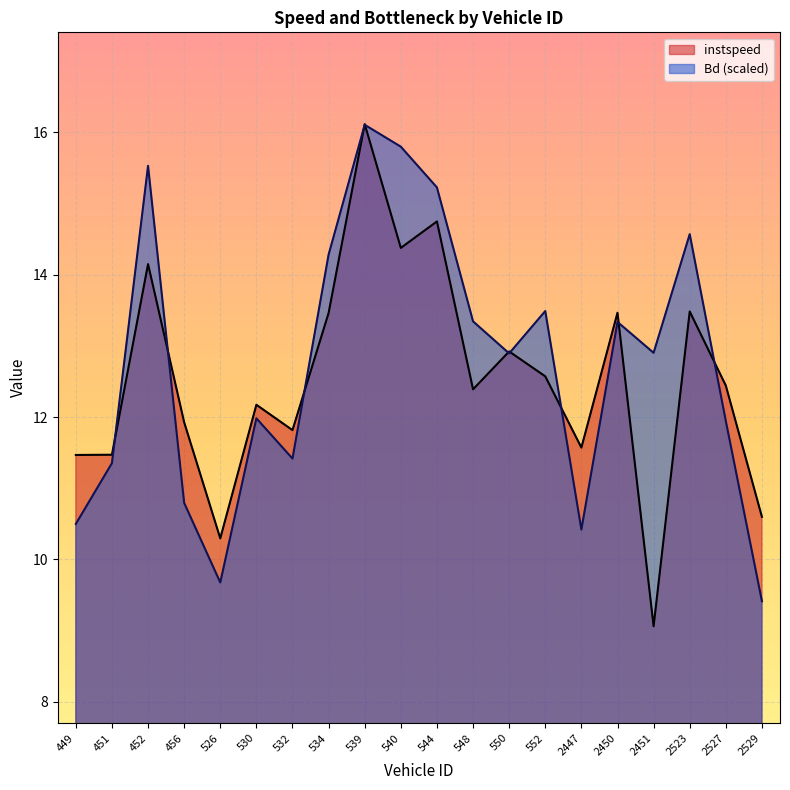

Does the chart display data point markers on the line(s)?

No